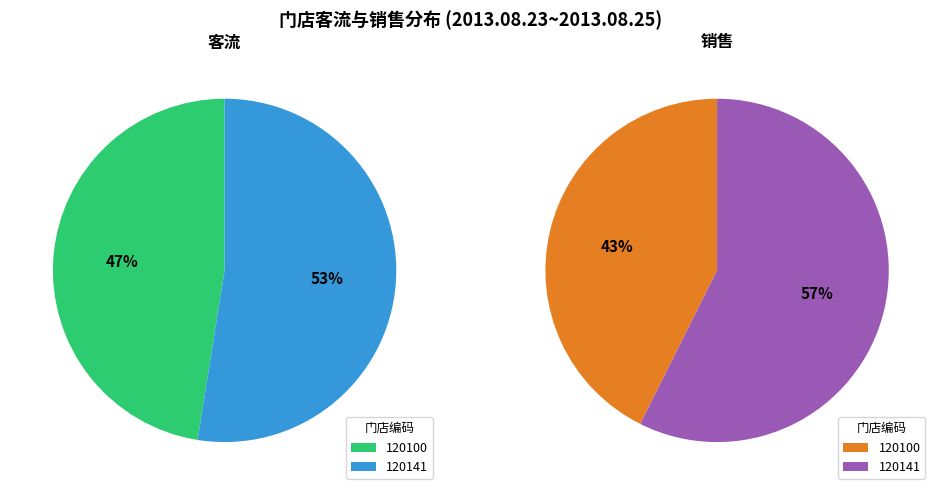

To the nearest percent, what is the average slice percentage?

50%